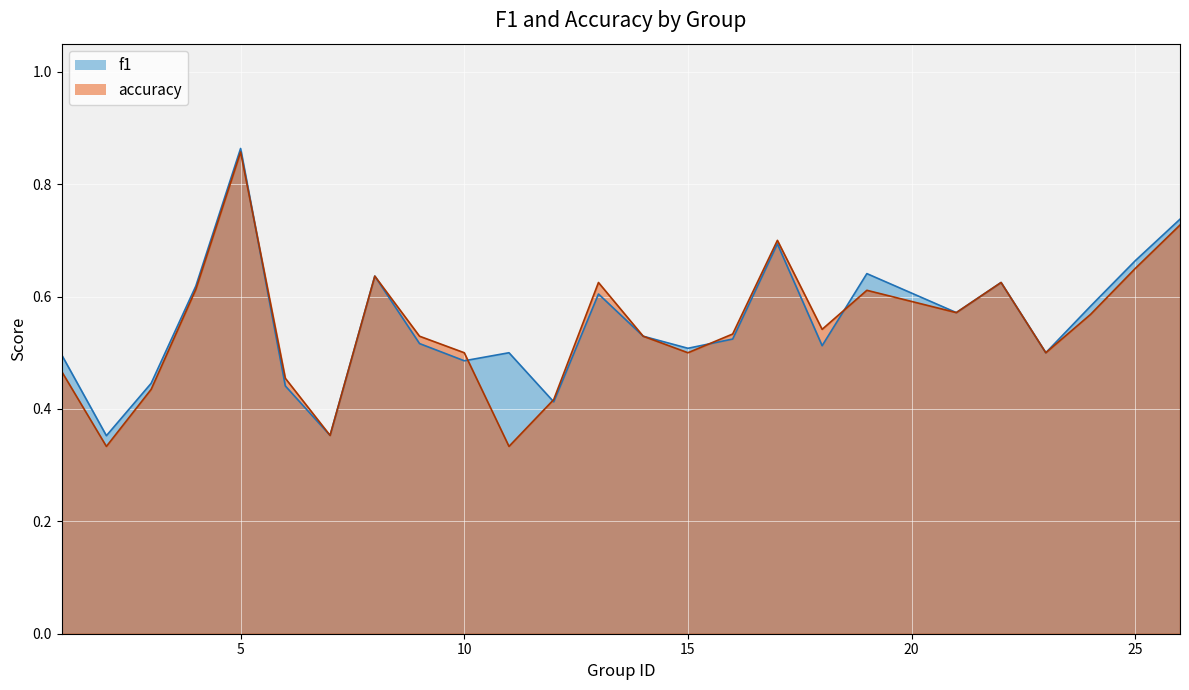

List the series in order of their overall mean, highest first.

f1, accuracy